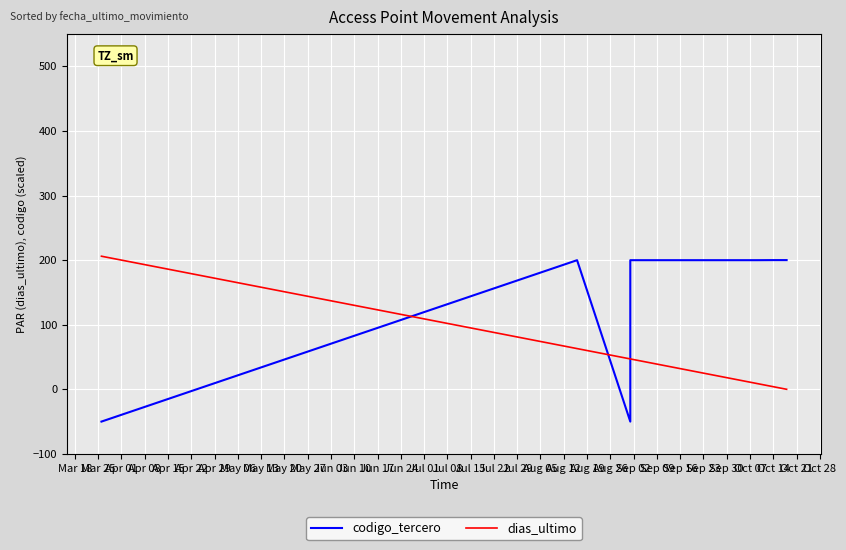

Is the value of dias_ultimo at 33 greater than the value of codigo_tercero at Apr 22?

No